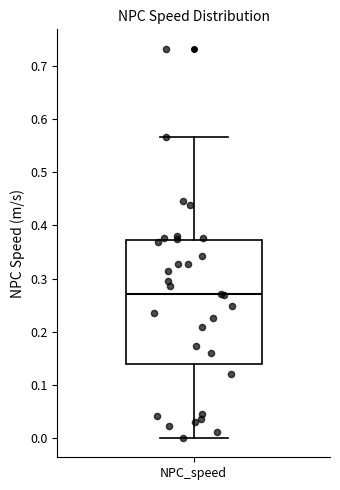

Transcribe this box plot: give where the median line is, the range the box spans, and where the two whiskers end, as read against the y-axis. The values are not printed on the chart, so give them approximately, as read against the axis.

median 0.27, box 0.14 to 0.37, whiskers 0.00 to 0.57